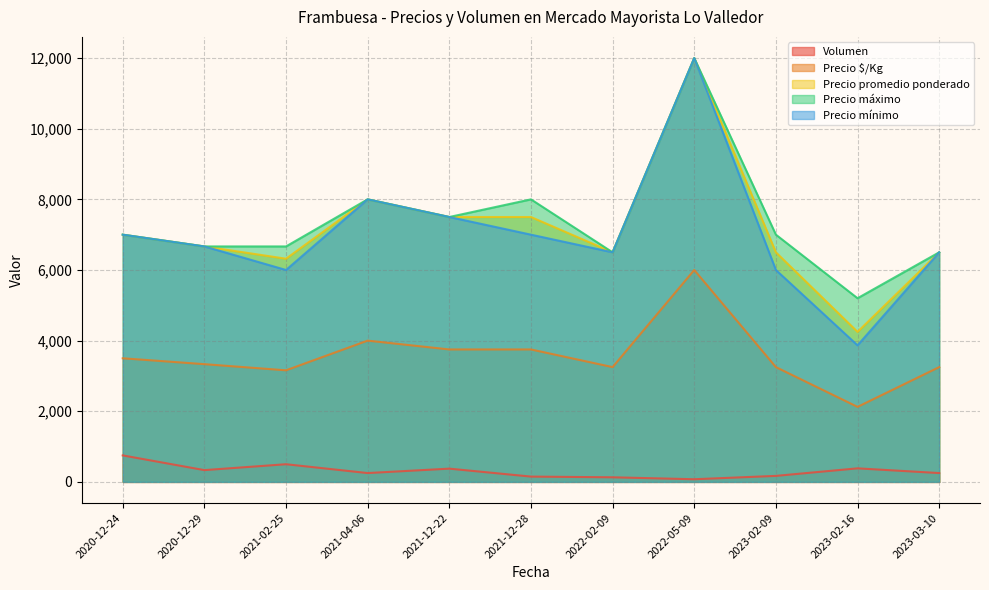

Where does the Volumen series first go above 250?

2020-12-24